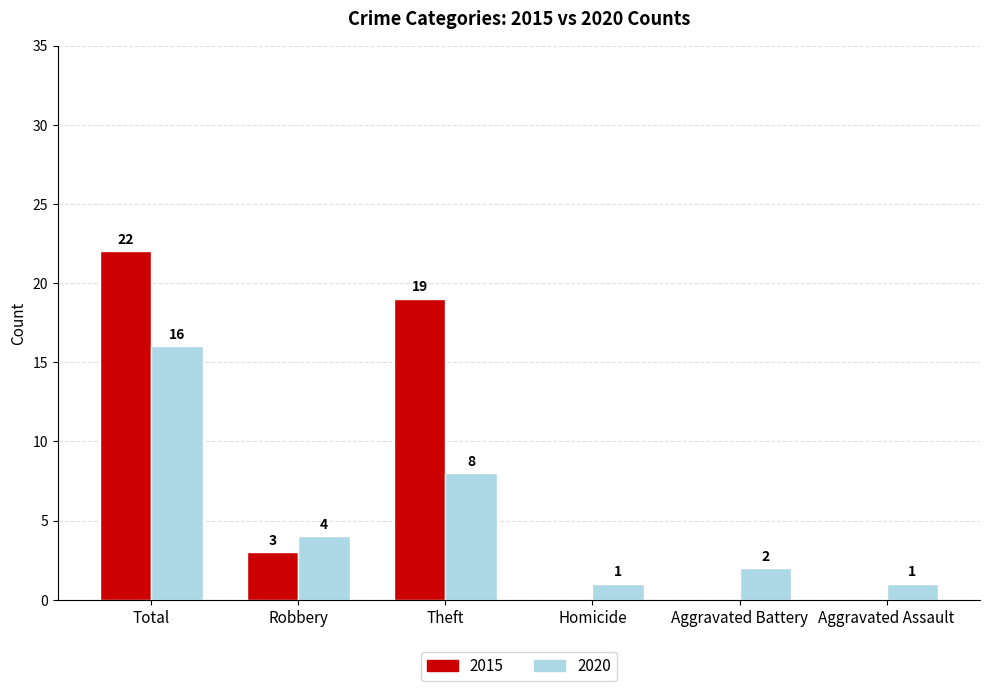

Between Theft and Aggravated Assault, which series saw the biggest shift?

2015